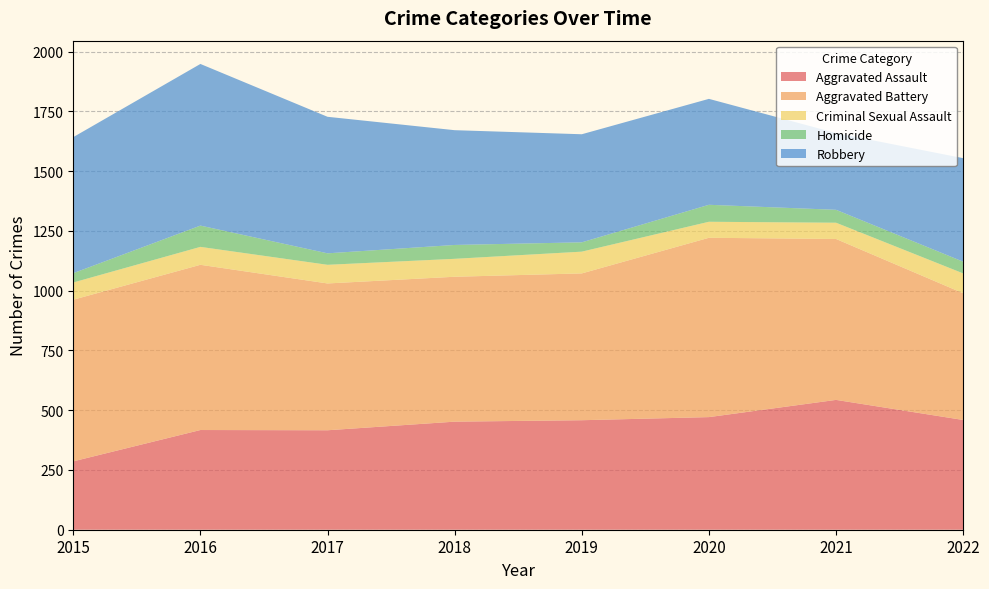

Reading left to right, extract all data points from this chart.

Aggravated Assault: 286	417	416	452	458	471	543	459
Aggravated Battery: 676	691	614	606	614	750	673	530
Criminal Sexual Assault: 72	75	78	75	91	67	68	83
Homicide: 39	89	48	58	39	71	54	49
Robbery: 569	676	571	480	452	443	321	433